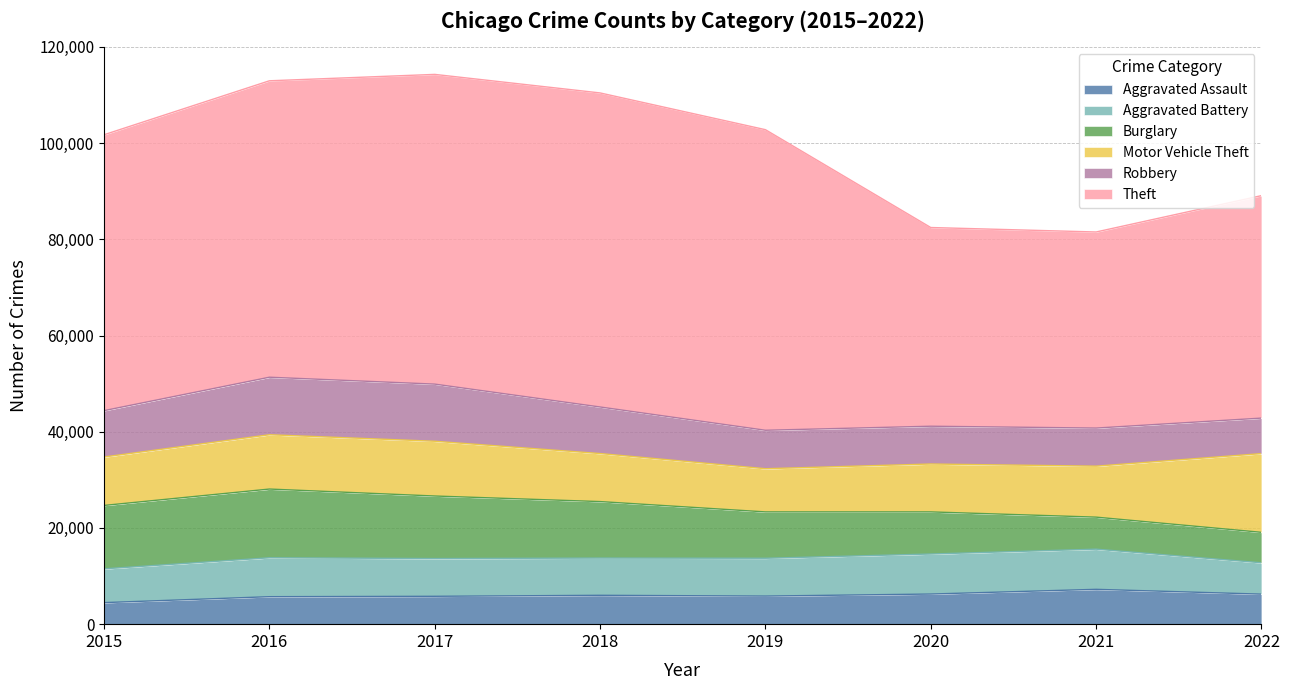

Is it true that Theft equals 57350 at 2015?

True